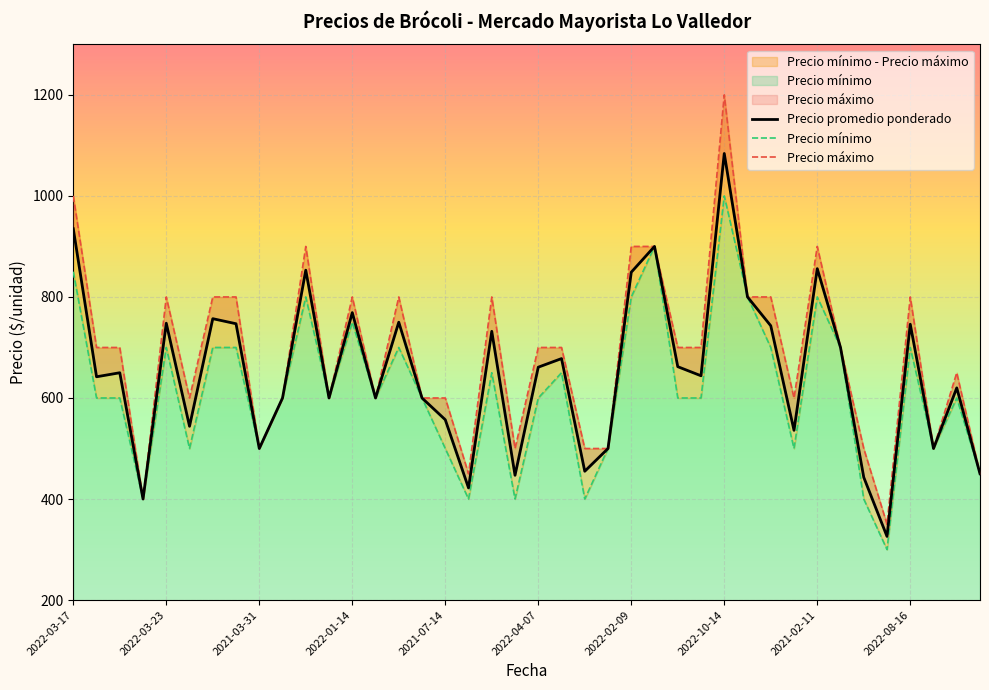

At which category is the sum across all series the highest?

2022-10-14